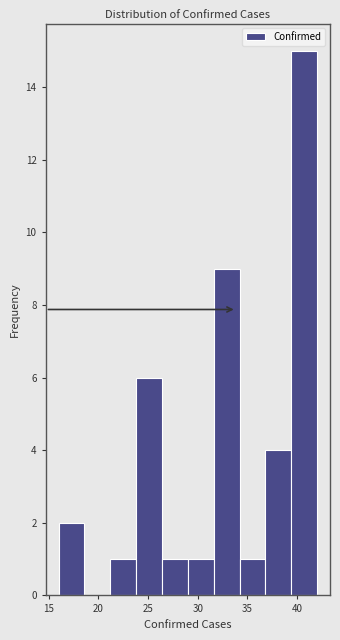

Which range on the x-axis has the tallest bar?

39.4 to 42.0